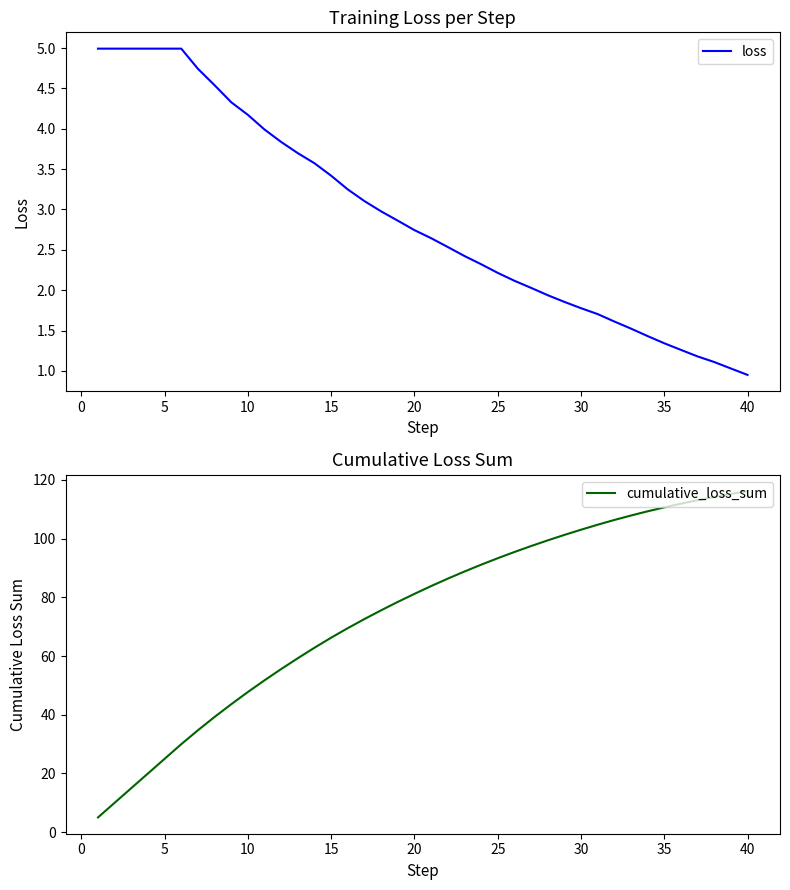

How many data points in loss are less than 2?

13